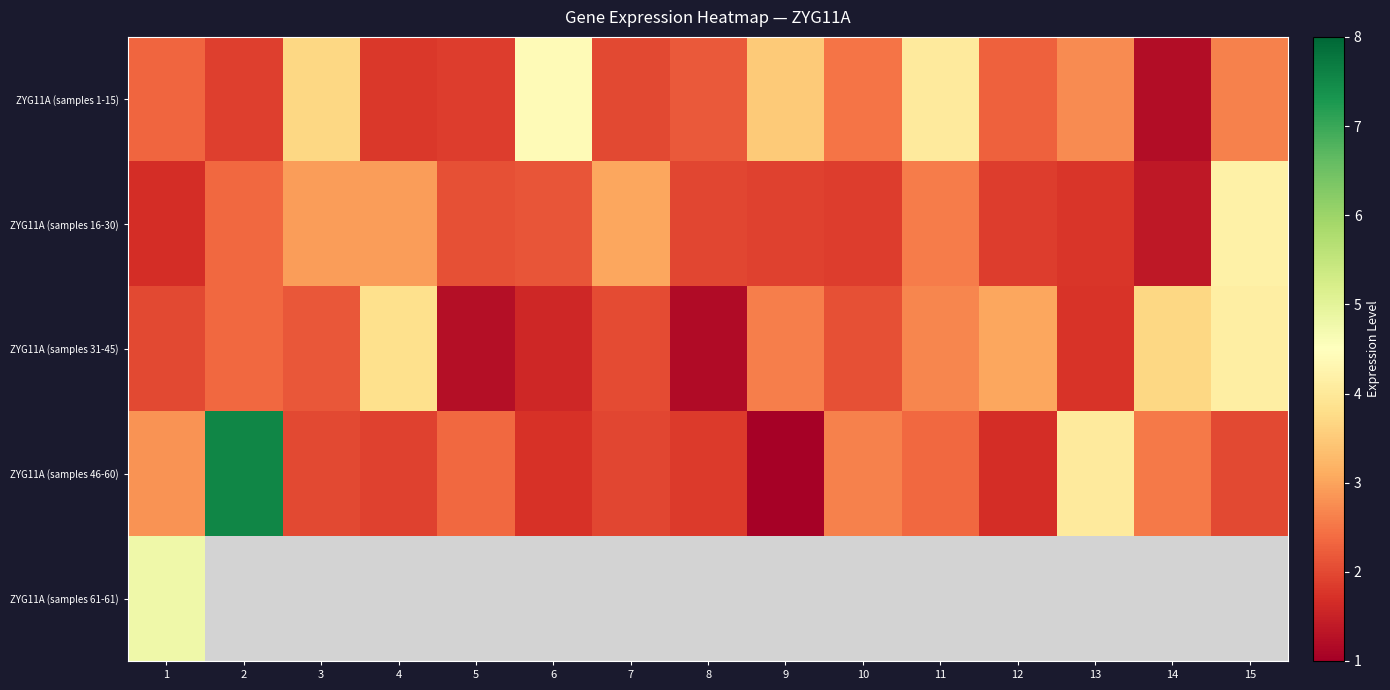

At which category is the sum across all series the highest?

1